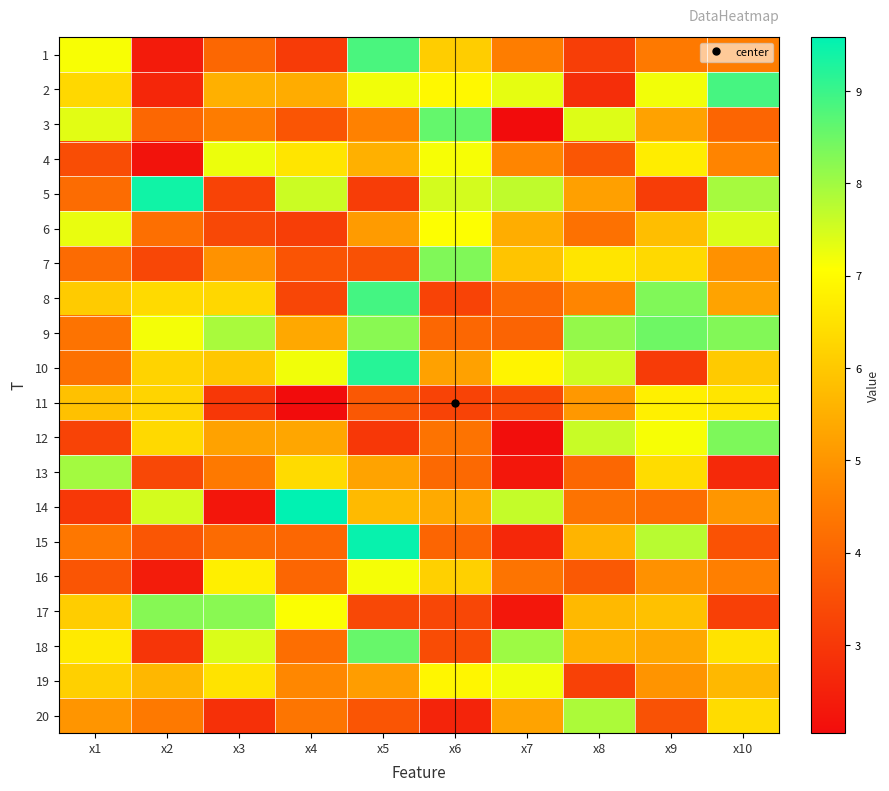

What is the total value across all series at x6?

107.6